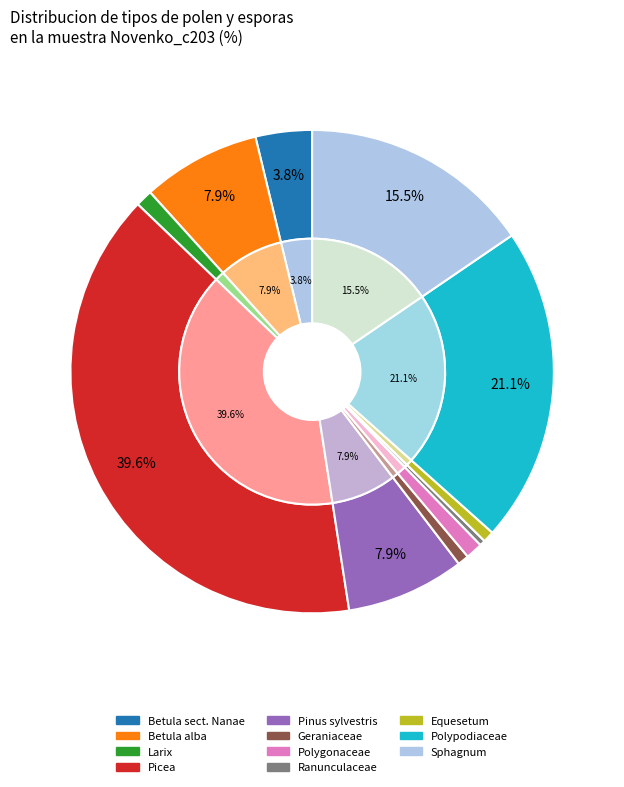

What is the smallest slice in the pie chart?

Ranunculaceae